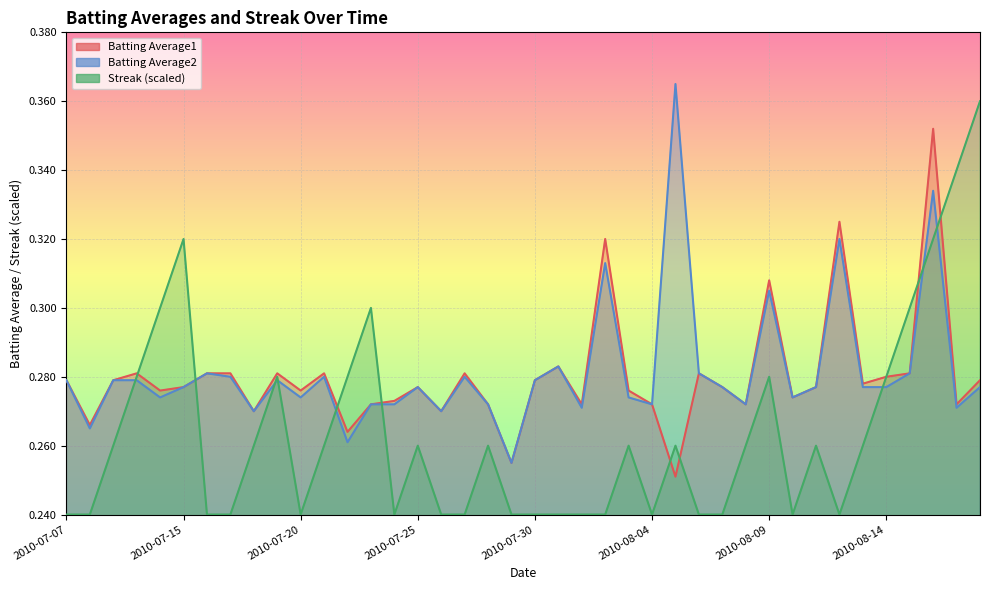

What is the highest value of the Batting Average1 series?

0.4